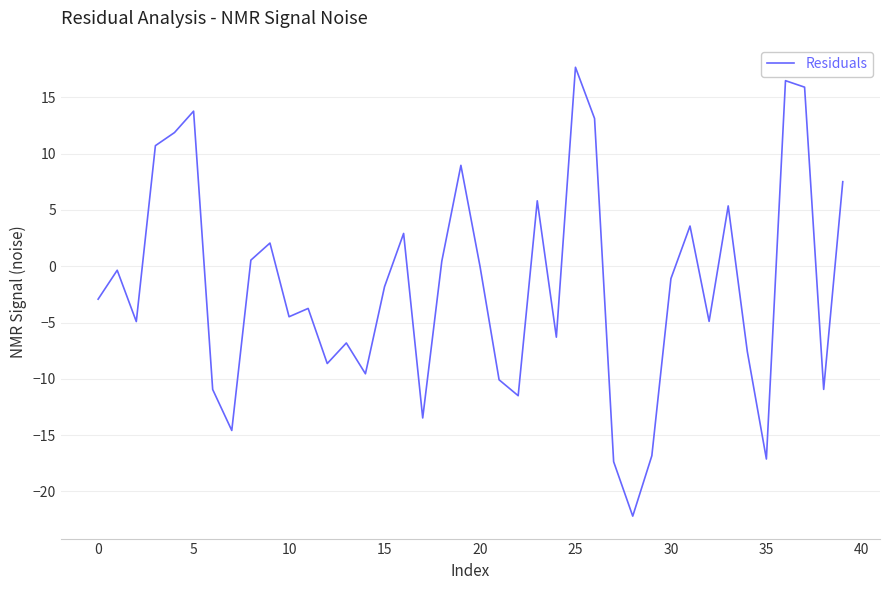

What is the difference between the maximum and minimum values?

39.9